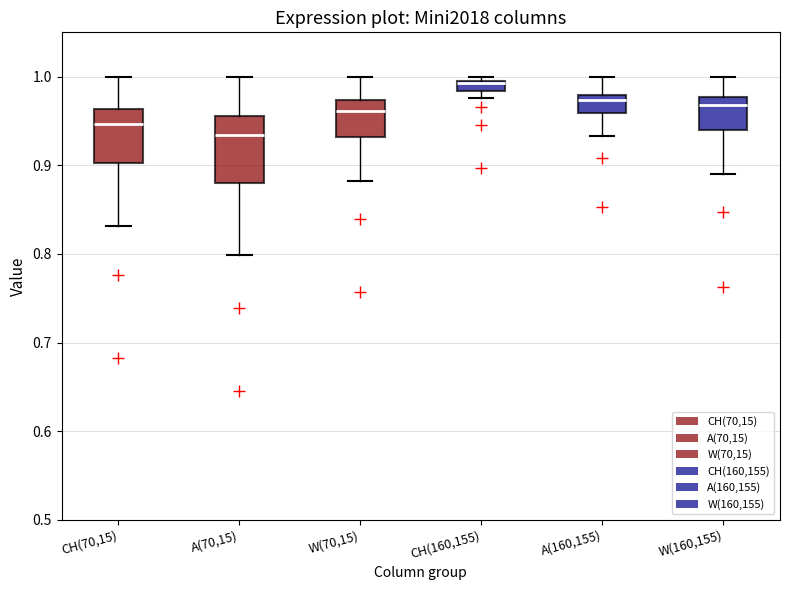

Comparing the boxes themselves (not the whiskers), which one is the tallest?

A(70,15)